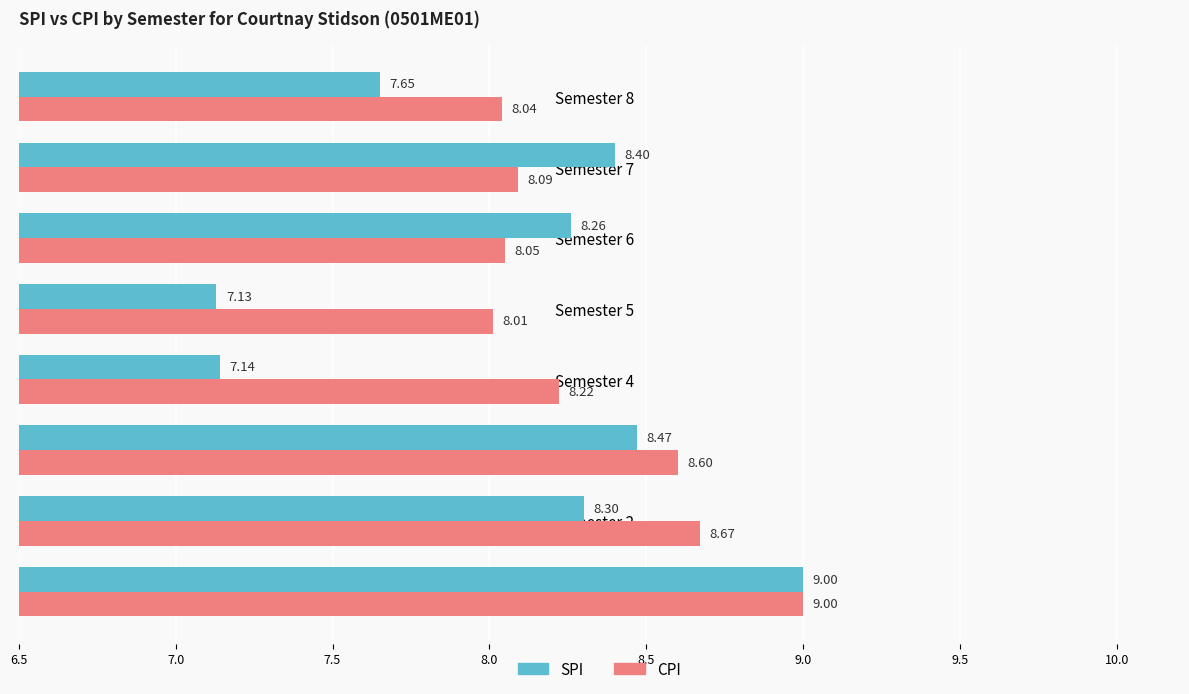

Rank the series at Semester 2 from lowest to highest value.

SPI, CPI